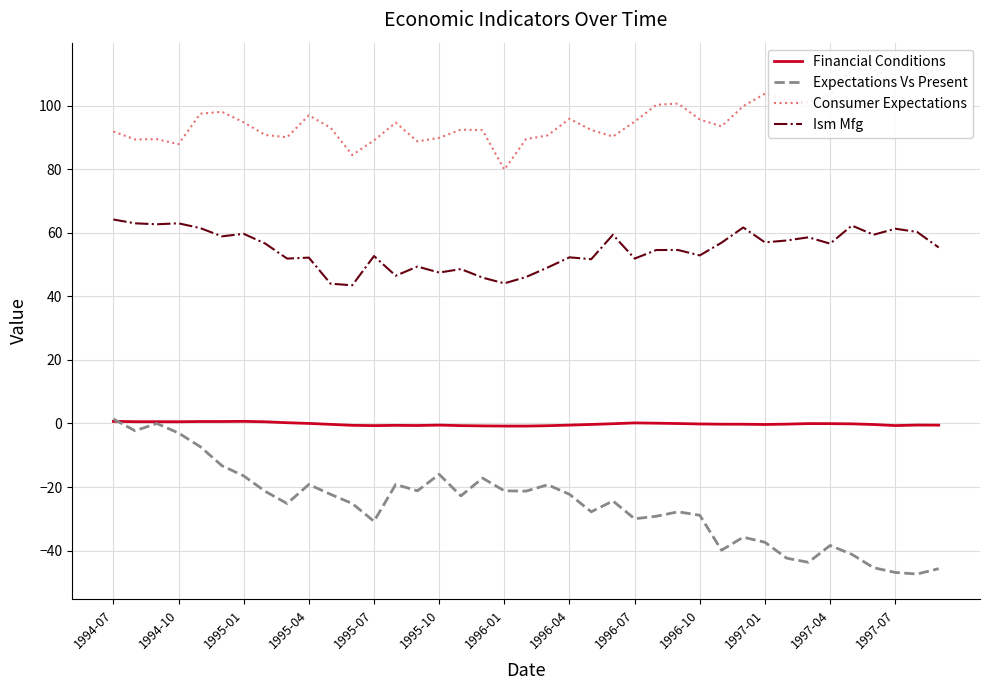

True or false: Financial Conditions and Ism Mfg cross at least once.

False